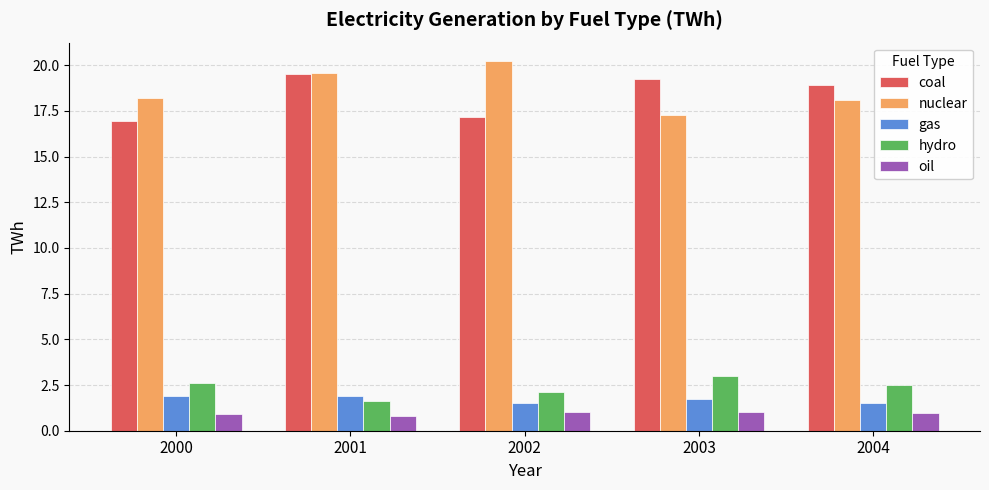

What is the smallest value displayed?

0.8